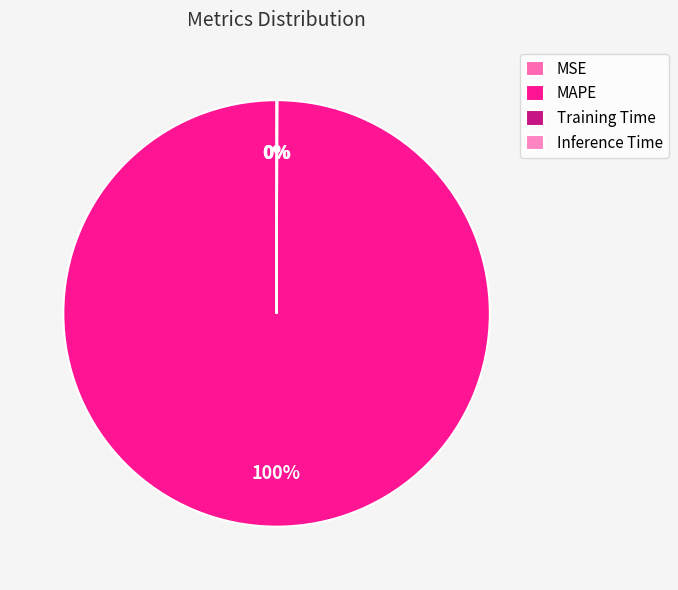

What percentage do MAPE and MSE together represent?

99.9%